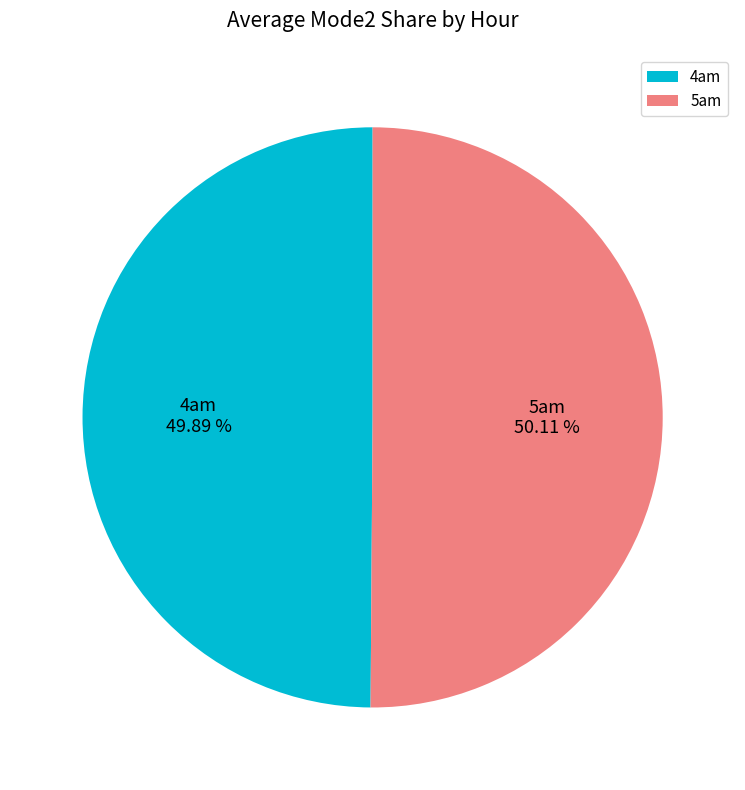

How many segments does this pie chart have?

2